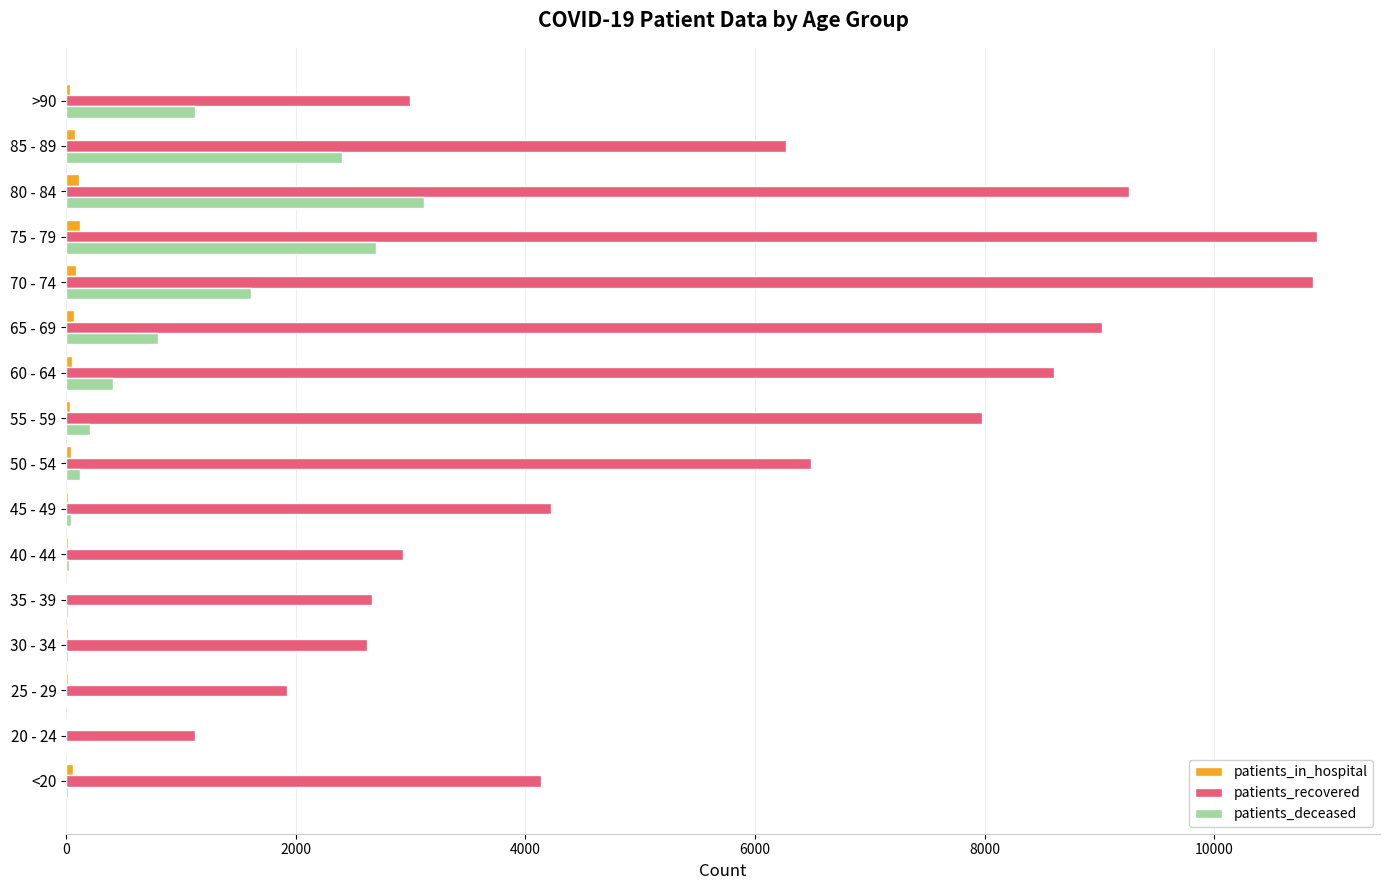

Which series has the largest total across all categories?

patients_recovered